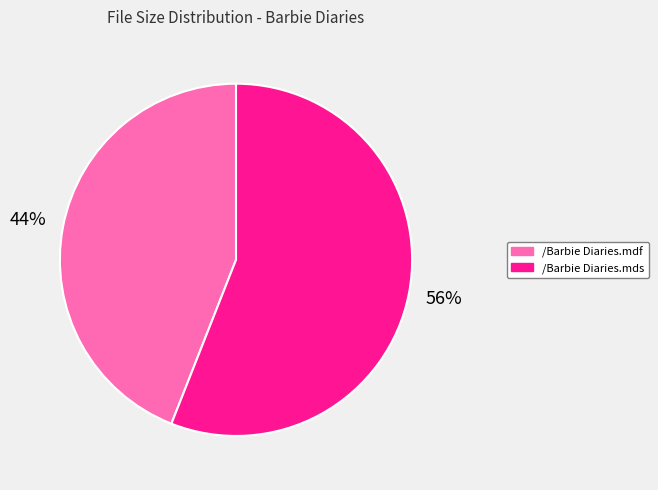

To the nearest percent, what percentage of the pie is /Barbie Diaries.mds?

56%